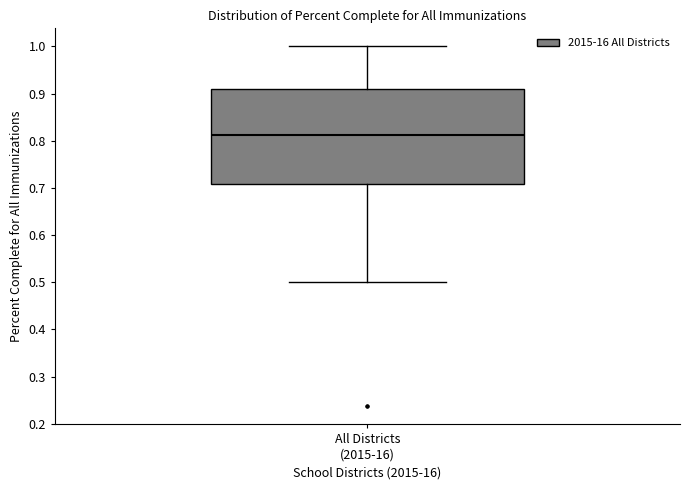

Transcribe this box plot: give where the median line is, the range the box spans, and where the two whiskers end, as read against the y-axis. The values are not printed on the chart, so give them approximately, as read against the axis.

median 0.81, box 0.71 to 0.91, whiskers 0.50 to 1.00